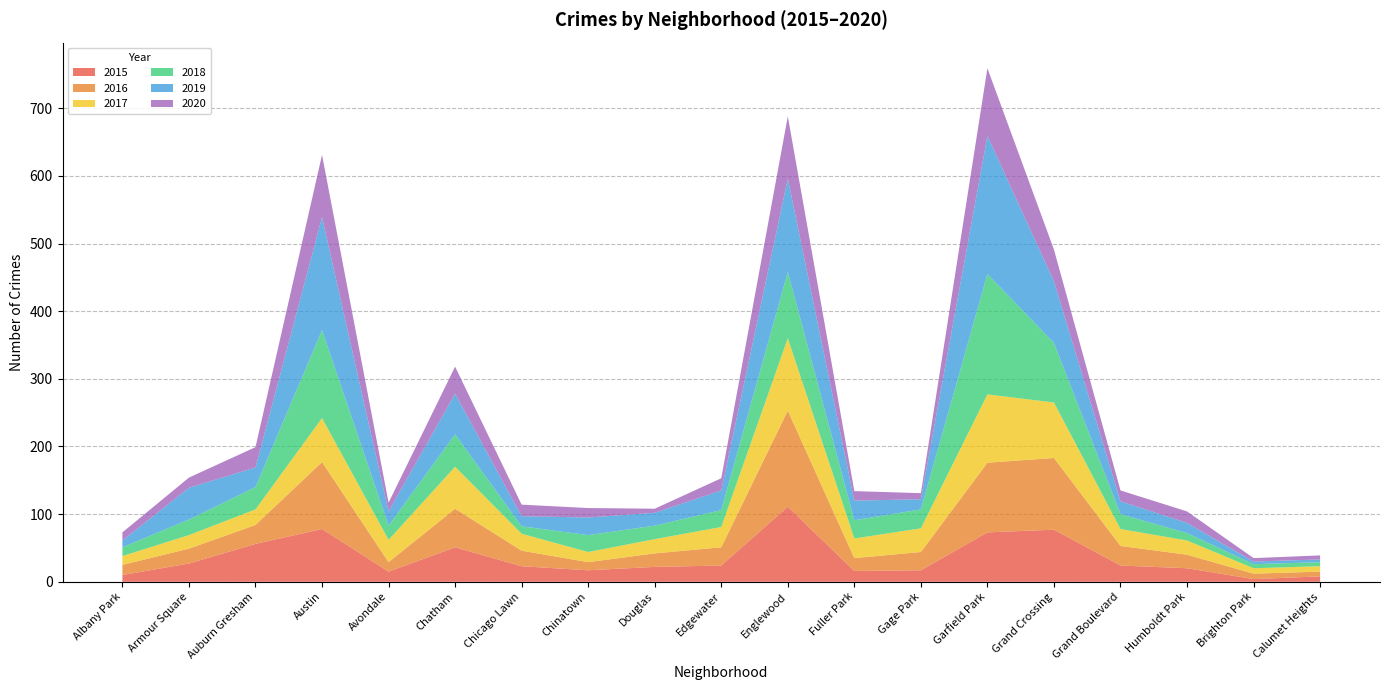

Reading left to right, what are all the values shown in this chart?

2015: Albany Park=10	Armour Square=27	Auburn Gresham=56	Austin=78	Avondale=15	Chatham=51	Chicago Lawn=23	Chinatown=17	Douglas=22	Edgewater=24	Englewood=111	Fuller Park=16	Gage Park=17	Garfield Park=73	Grand Crossing=77	Grand Boulevard=24	Humboldt Park=20	Brighton Park=4	Calumet Heights=8
2016: Albany Park=15	Armour Square=22	Auburn Gresham=28	Austin=99	Avondale=14	Chatham=57	Chicago Lawn=23	Chinatown=12	Douglas=20	Edgewater=27	Englewood=142	Fuller Park=19	Gage Park=27	Garfield Park=103	Grand Crossing=106	Grand Boulevard=29	Humboldt Park=20	Brighton Park=8	Calumet Heights=7
2017: Albany Park=13	Armour Square=20	Auburn Gresham=23	Austin=65	Avondale=33	Chatham=62	Chicago Lawn=25	Chinatown=15	Douglas=21	Edgewater=30	Englewood=107	Fuller Park=29	Gage Park=35	Garfield Park=101	Grand Crossing=82	Grand Boulevard=25	Humboldt Park=21	Brighton Park=8	Calumet Heights=8
2018: Albany Park=13	Armour Square=23	Auburn Gresham=33	Austin=130	Avondale=21	Chatham=48	Chicago Lawn=11	Chinatown=25	Douglas=20	Edgewater=25	Englewood=98	Fuller Park=27	Gage Park=28	Garfield Park=178	Grand Crossing=88	Grand Boulevard=22	Humboldt Park=11	Brighton Park=6	Calumet Heights=6
2019: Albany Park=10	Armour Square=47	Auburn Gresham=29	Austin=167	Avondale=21	Chatham=60	Chicago Lawn=15	Chinatown=26	Douglas=19	Edgewater=29	Englewood=138	Fuller Park=29	Gage Park=15	Garfield Park=204	Grand Crossing=91	Grand Boulevard=19	Humboldt Park=15	Brighton Park=4	Calumet Heights=4
2020: Albany Park=12	Armour Square=15	Auburn Gresham=30	Austin=92	Avondale=13	Chatham=40	Chicago Lawn=17	Chinatown=14	Douglas=6	Edgewater=18	Englewood=92	Fuller Park=14	Gage Park=9	Garfield Park=100	Grand Crossing=47	Grand Boulevard=16	Humboldt Park=17	Brighton Park=5	Calumet Heights=6